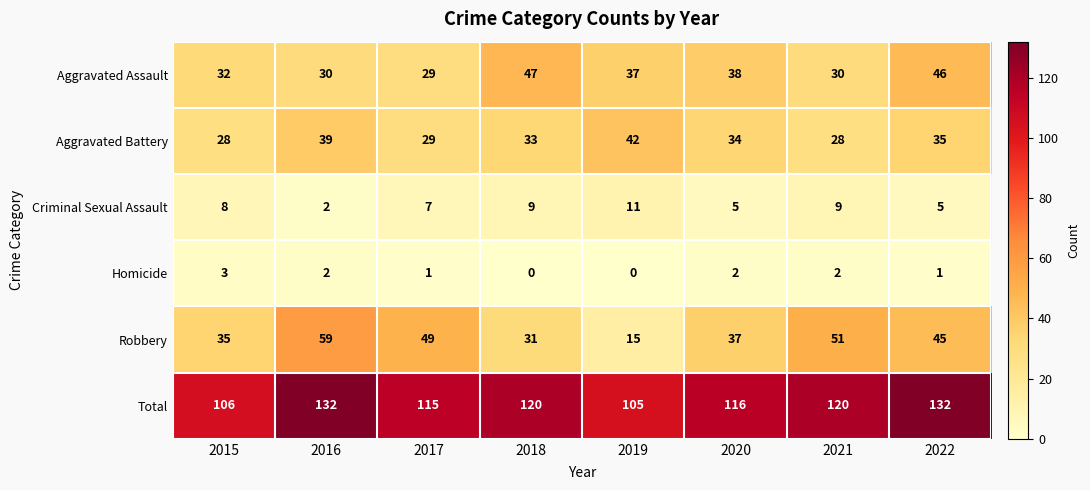

At how many categories does at least one series exceed 23?

8